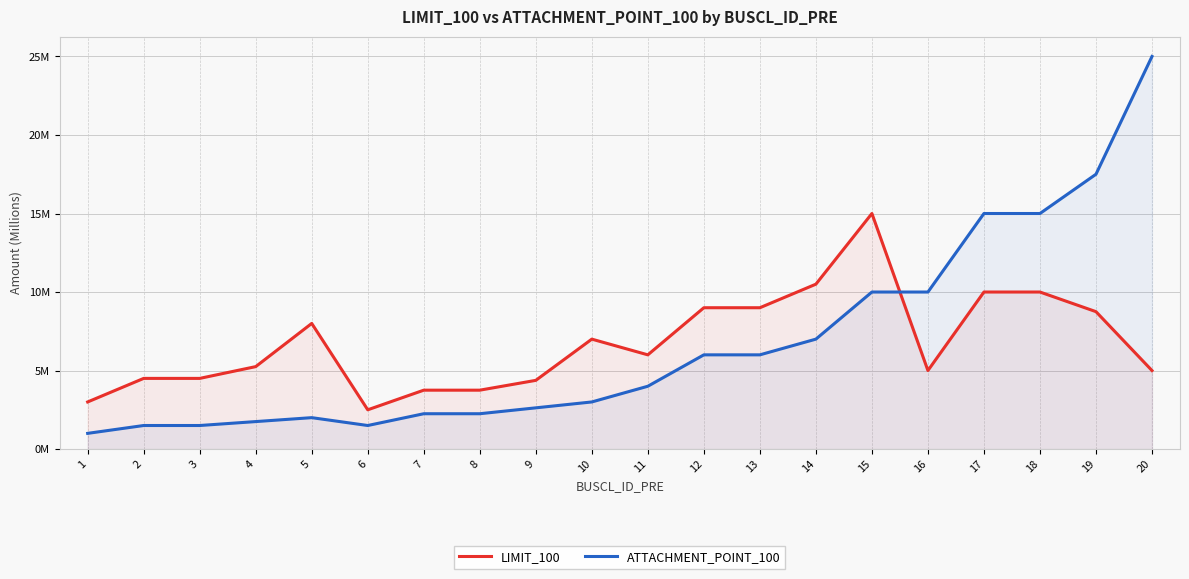

Between 2 and 5, which is larger?

5